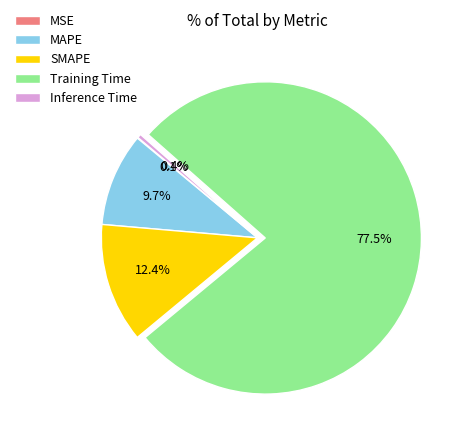

Which slice is the largest?

Training Time